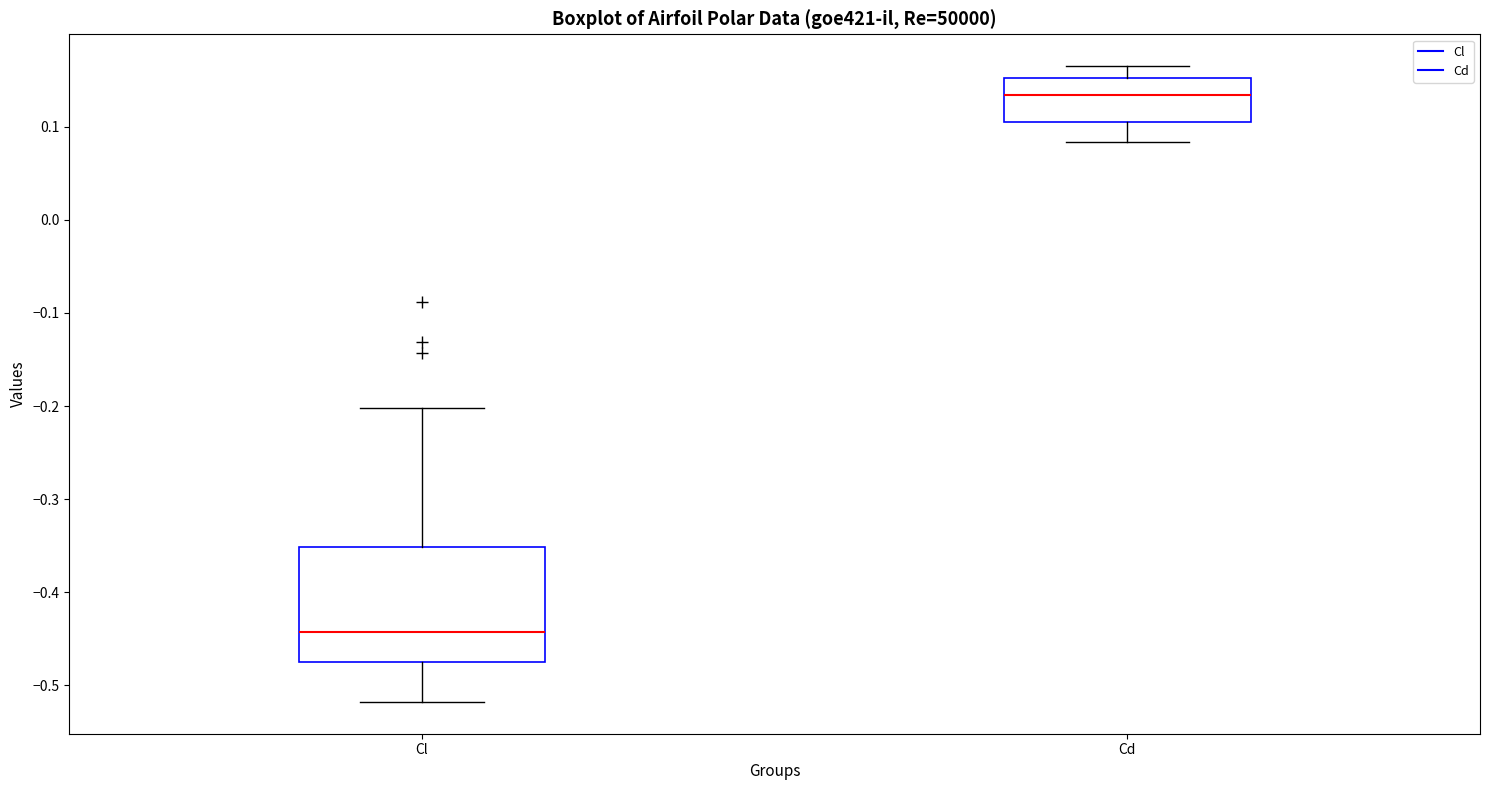

Reading left to right, read every box against the y-axis: the position of its median line, the range the box covers, and the ends of its whiskers. The values are not printed on the chart, so give them approximately, as read against the axis.

Cl: median -0.44, box -0.48 to -0.35, whiskers -0.52 to -0.20
Cd: median 0.13, box 0.10 to 0.15, whiskers 0.08 to 0.17